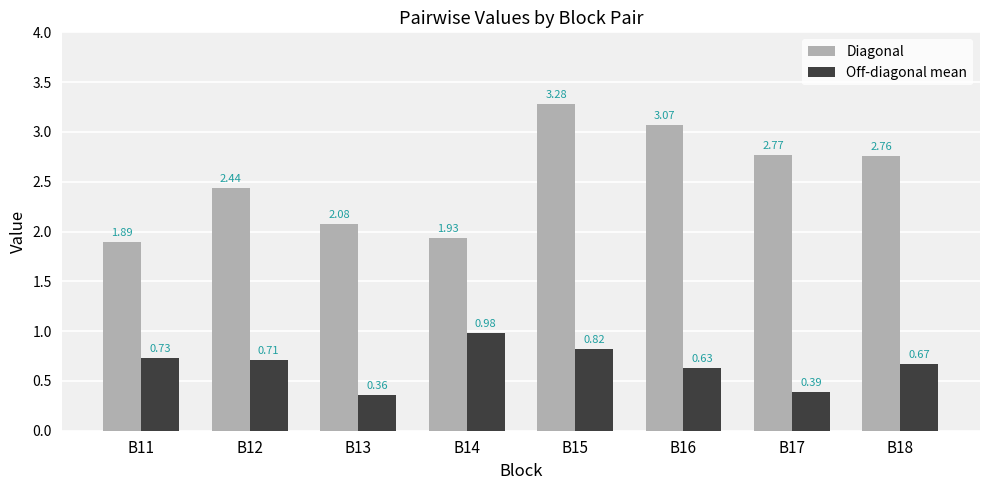

What is the sum of all Diagonal values?

20.2